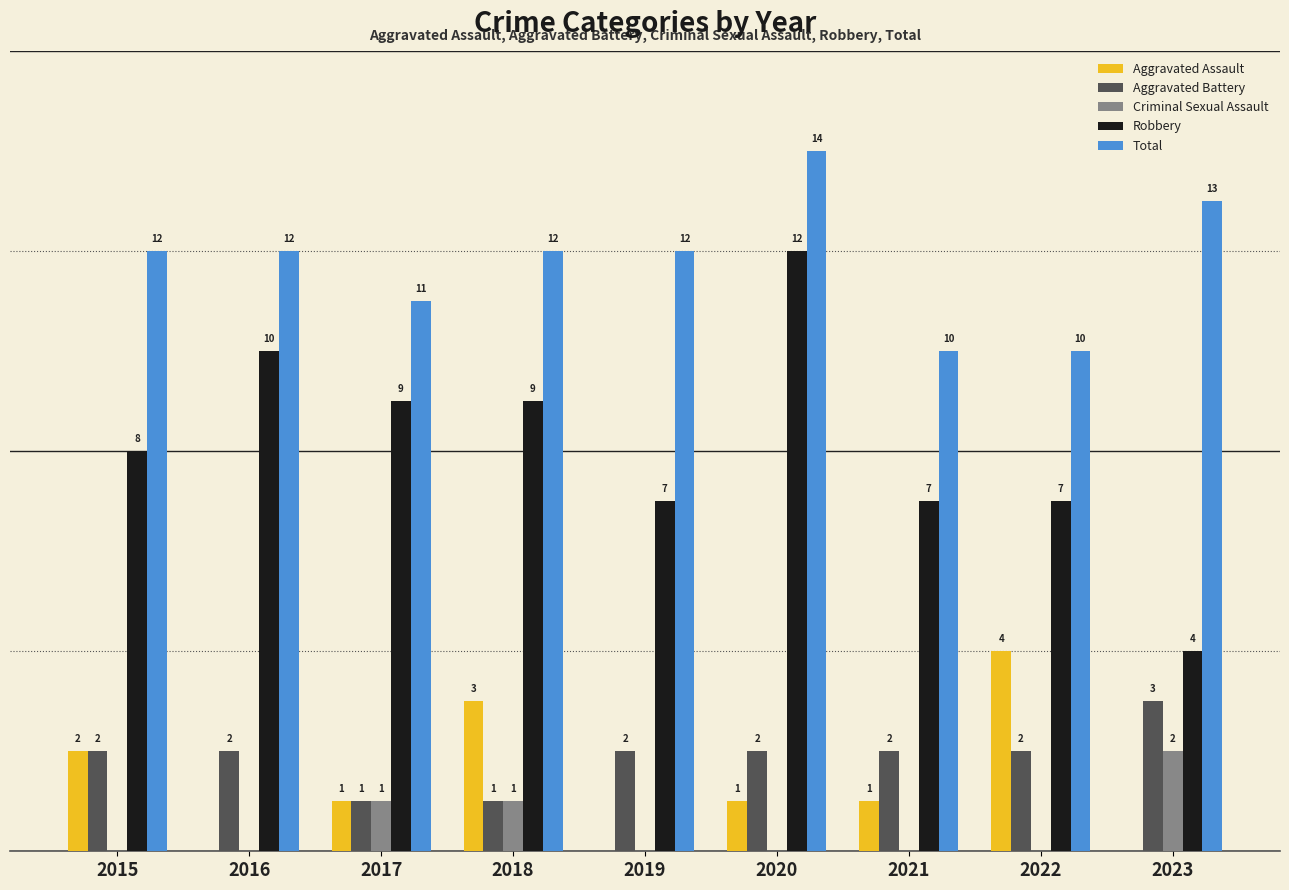

Between 2016 and 2018, which series saw the biggest shift?

Aggravated Assault